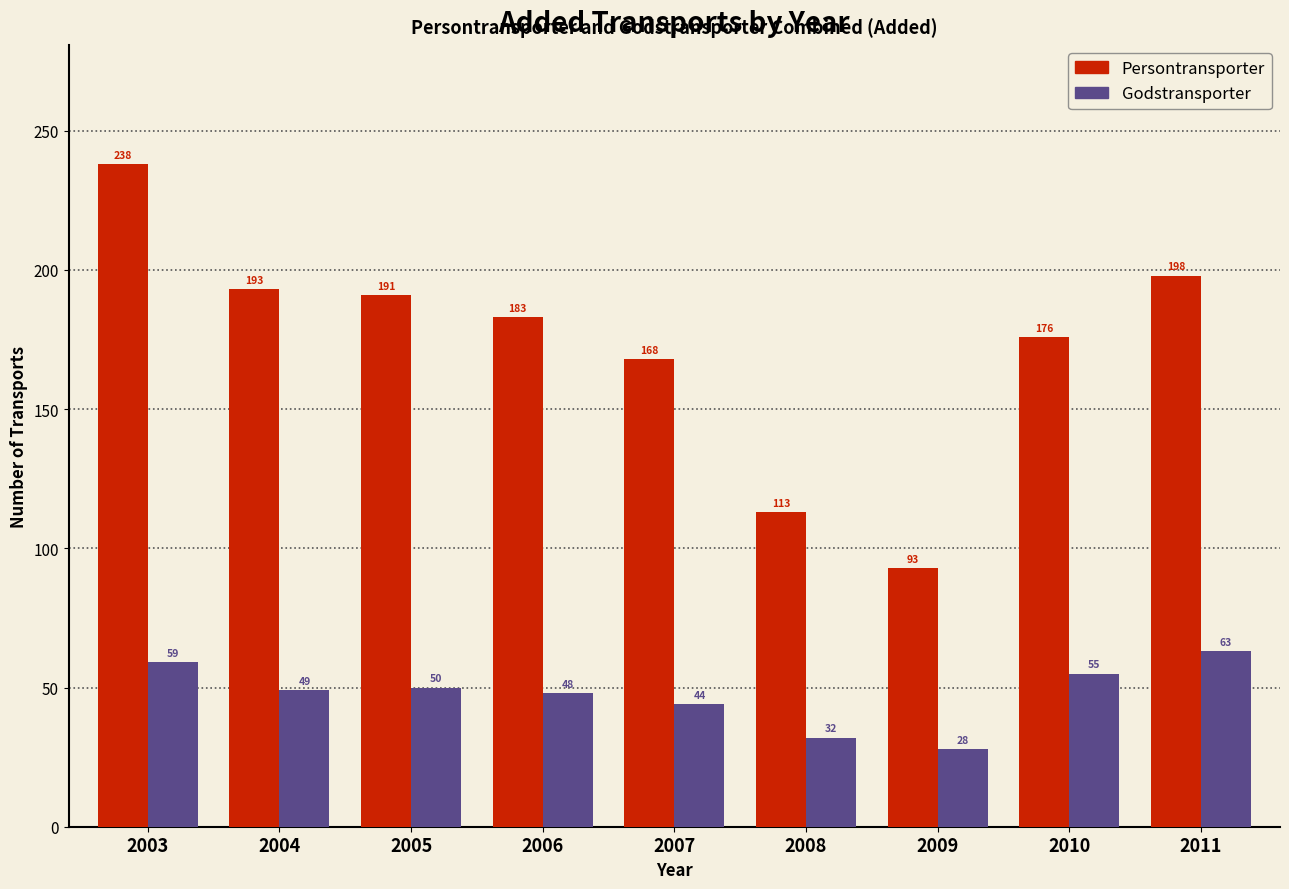

Reading left to right, list all the values displayed in this chart.

Persontransporter: 238	193	191	183	168	113	93	176	198
Godstransporter: 59	49	50	48	44	32	28	55	63